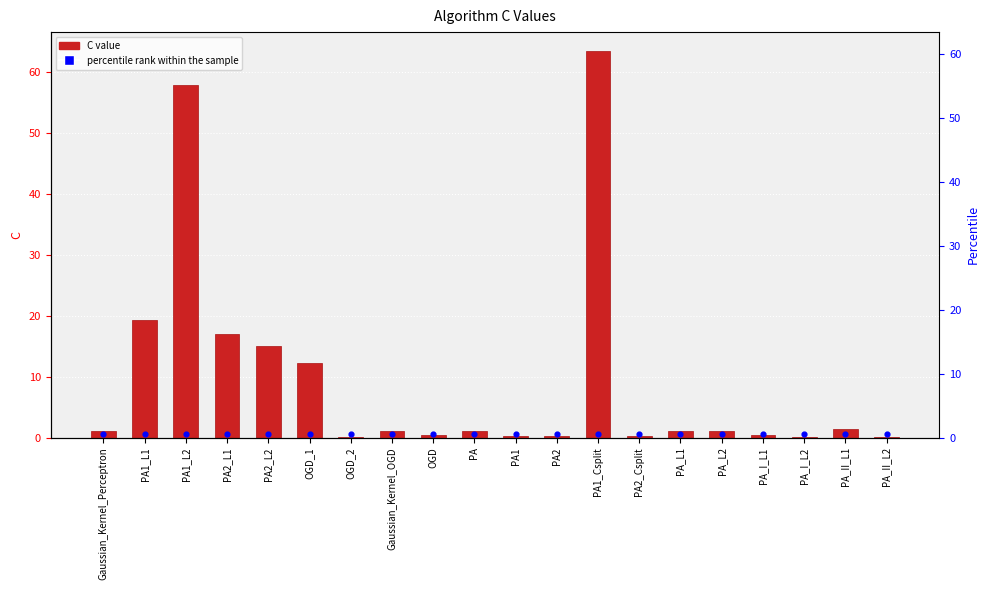

Which series contains the lowest Y value?

C